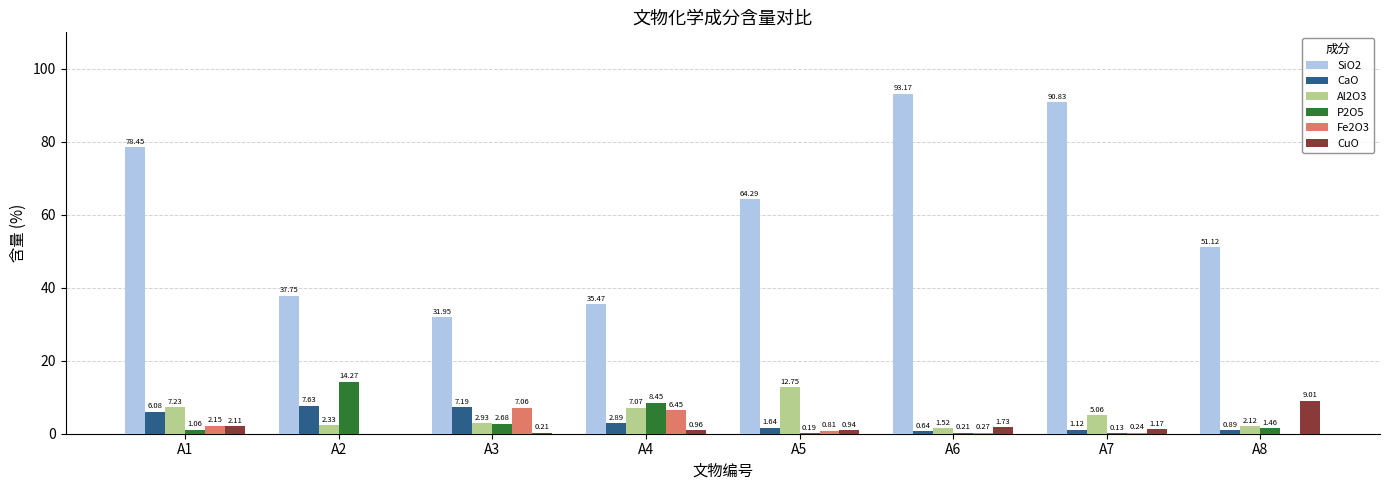

Where does the SiO2 series first go above 64?

A1